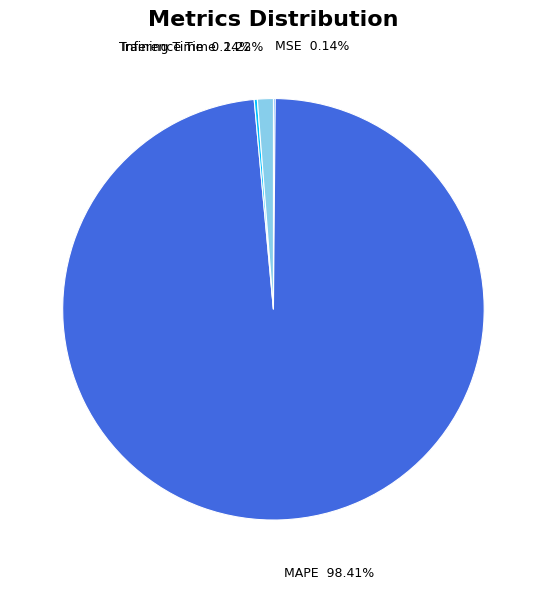

Which slice is the largest?

MAPE